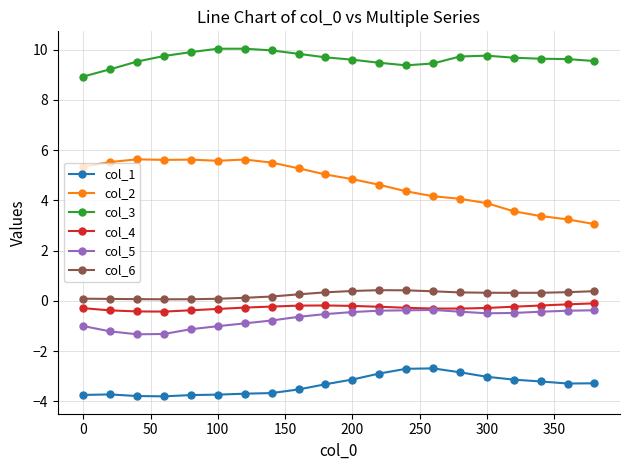

What is the value of the col_1 point at the 3rd from the left?

-3.8